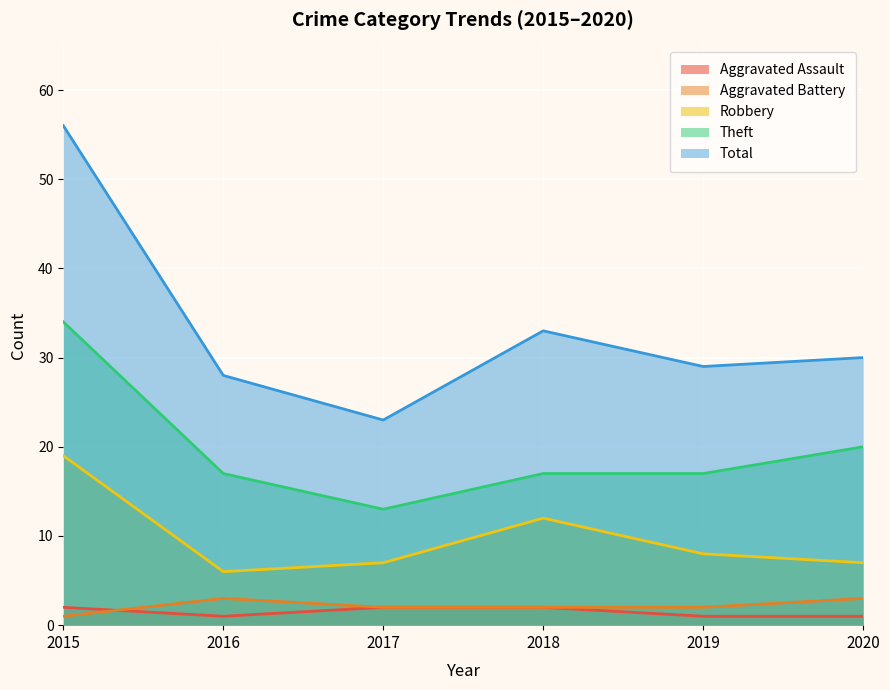

What is the sum of all Theft values?

118